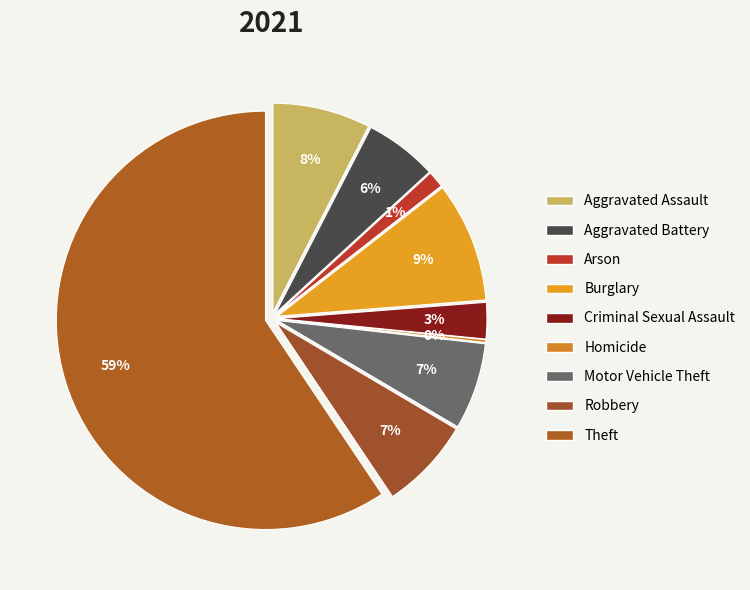

Between Homicide and Aggravated Assault, which is larger?

Aggravated Assault